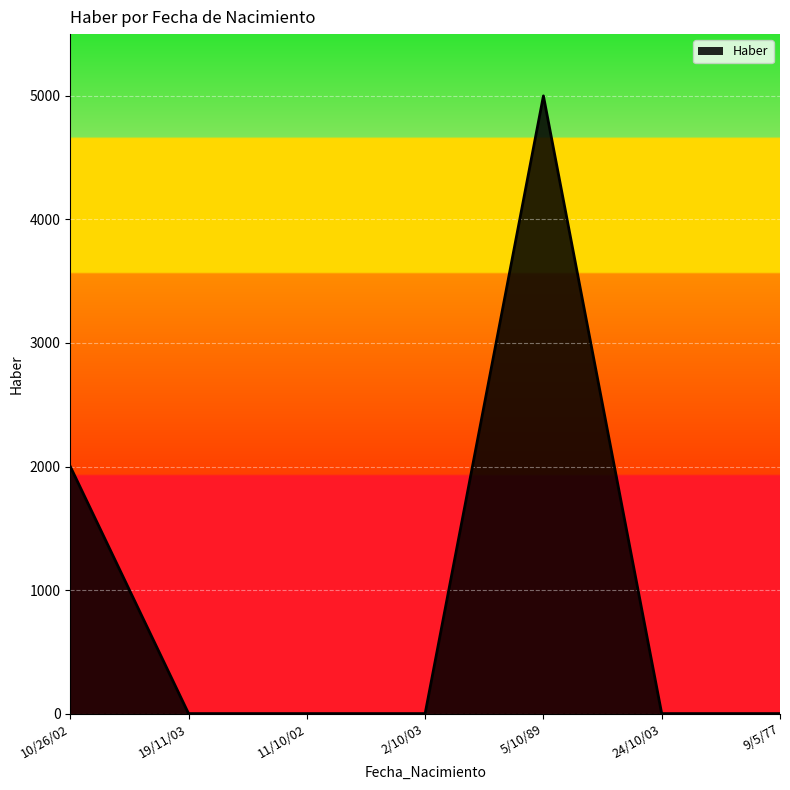

How many values are between 0 and 2000?

6